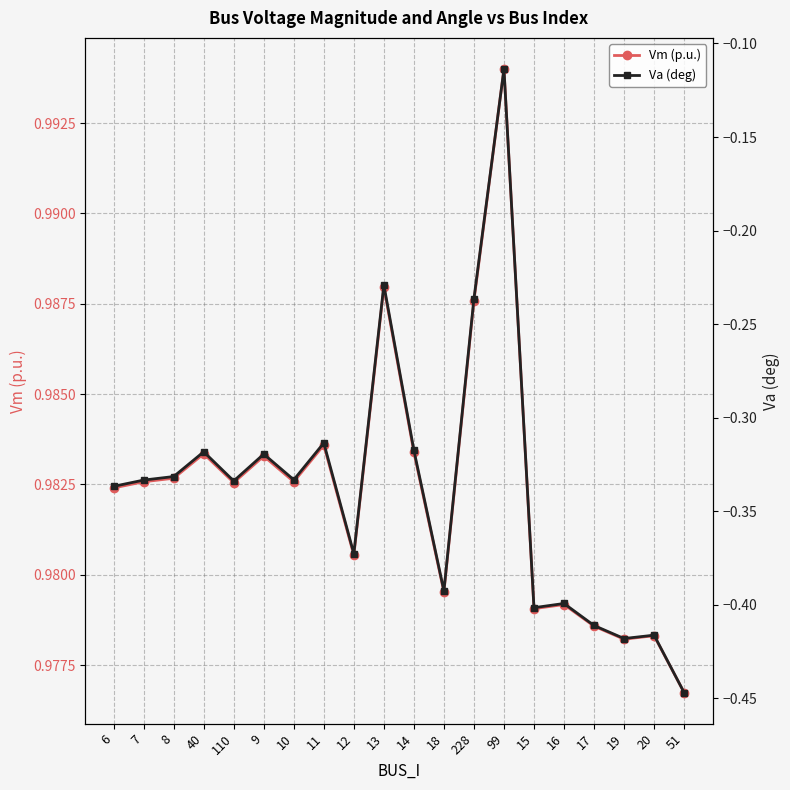

At which category does Vm (p.u.) reach its first local peak?

40